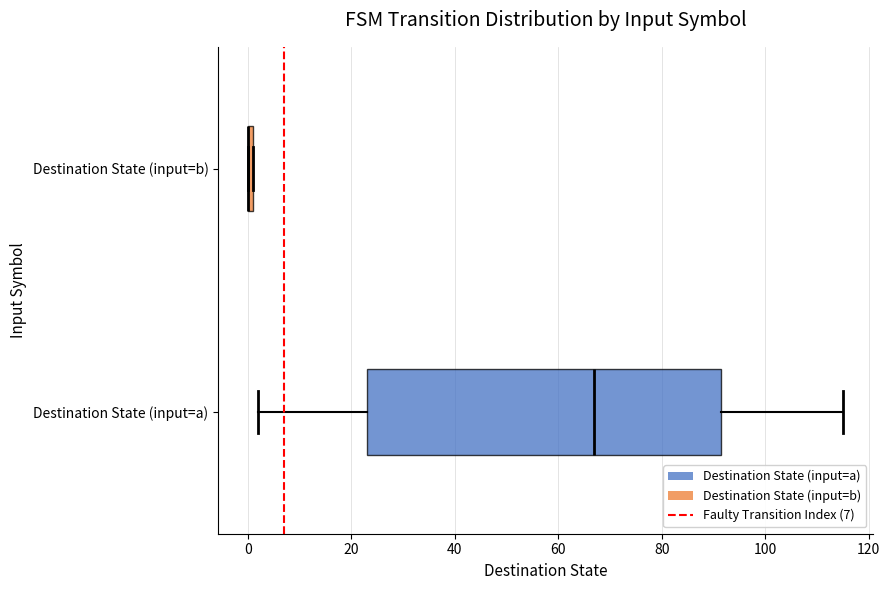

Where does the median line of the box for Destination State (input=a) sit on the x-axis? The values are not printed on the chart, so give them approximately, as read against the axis.

68